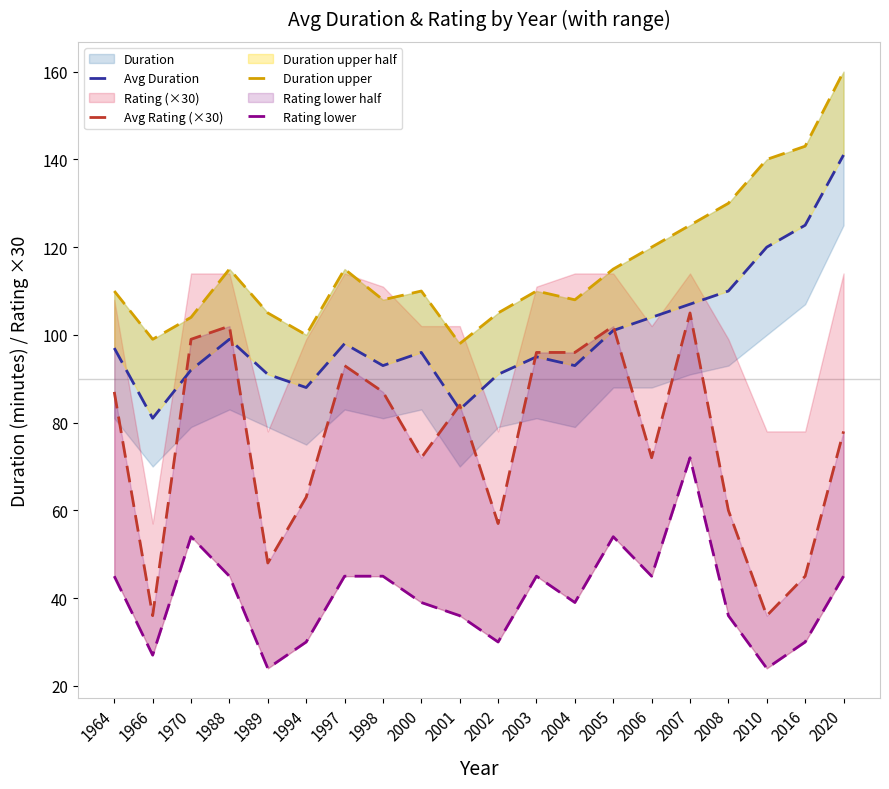

Reading left to right, transcribe all the data shown in this chart.

Avg Duration: 97	81	92	99	91	88	98	93	96	83	91	95	93	101	104	107	110	120	125	141
Avg Rating (×30): 87	36	99	102	48	63	93	87	72	84	57	96	96	102	72	105	60	36	45	78
Duration upper: 110	99	104	115	105	100	115	108	110	98	105	110	108	115	120	125	130	140	143	160
Rating lower: 45	27	54	45	24	30	45	45	39	36	30	45	39	54	45	72	36	24	30	45